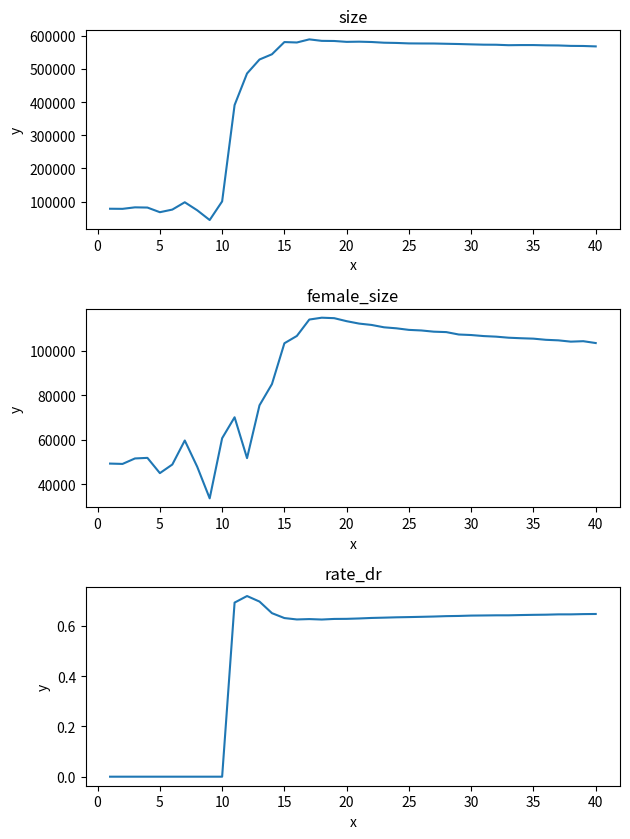

How many data points in female_size are above 105542?

19